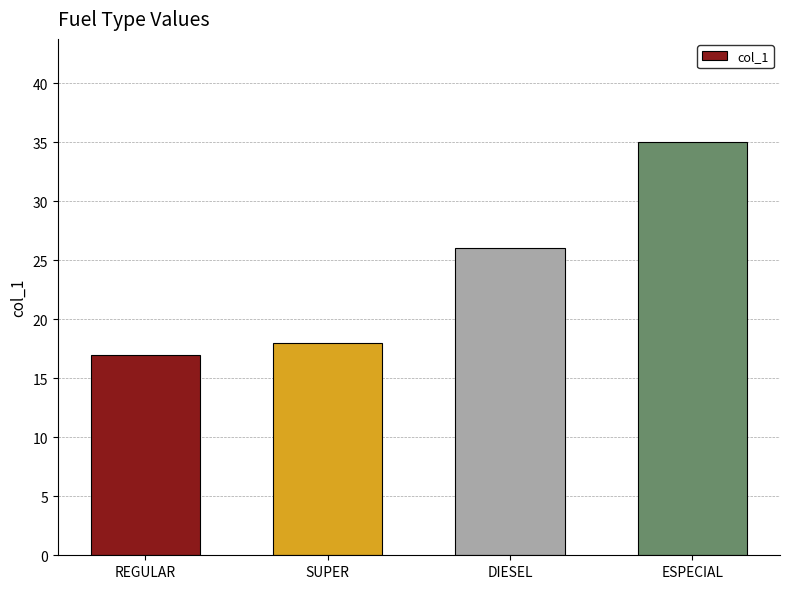

Rank the categories by value from lowest to highest.

REGULAR, SUPER, DIESEL, ESPECIAL